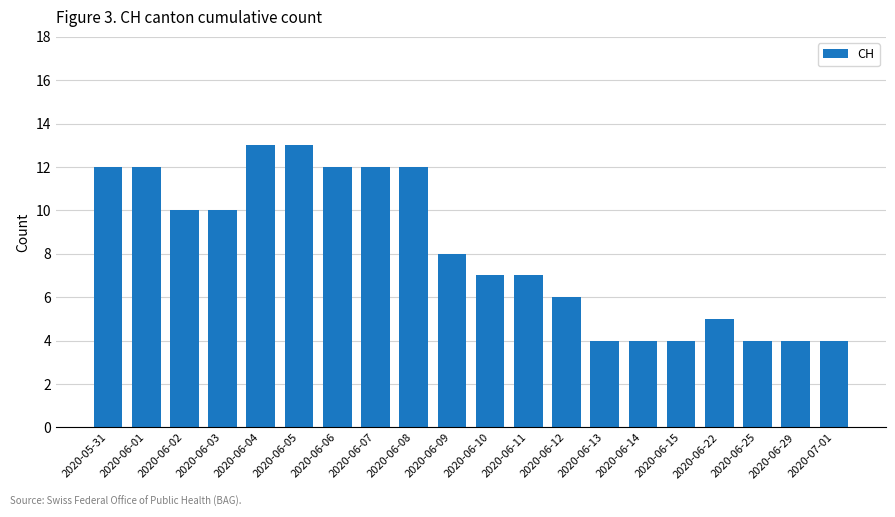

The chart shows a value of 22 at 2020-06-05. True or false?

False